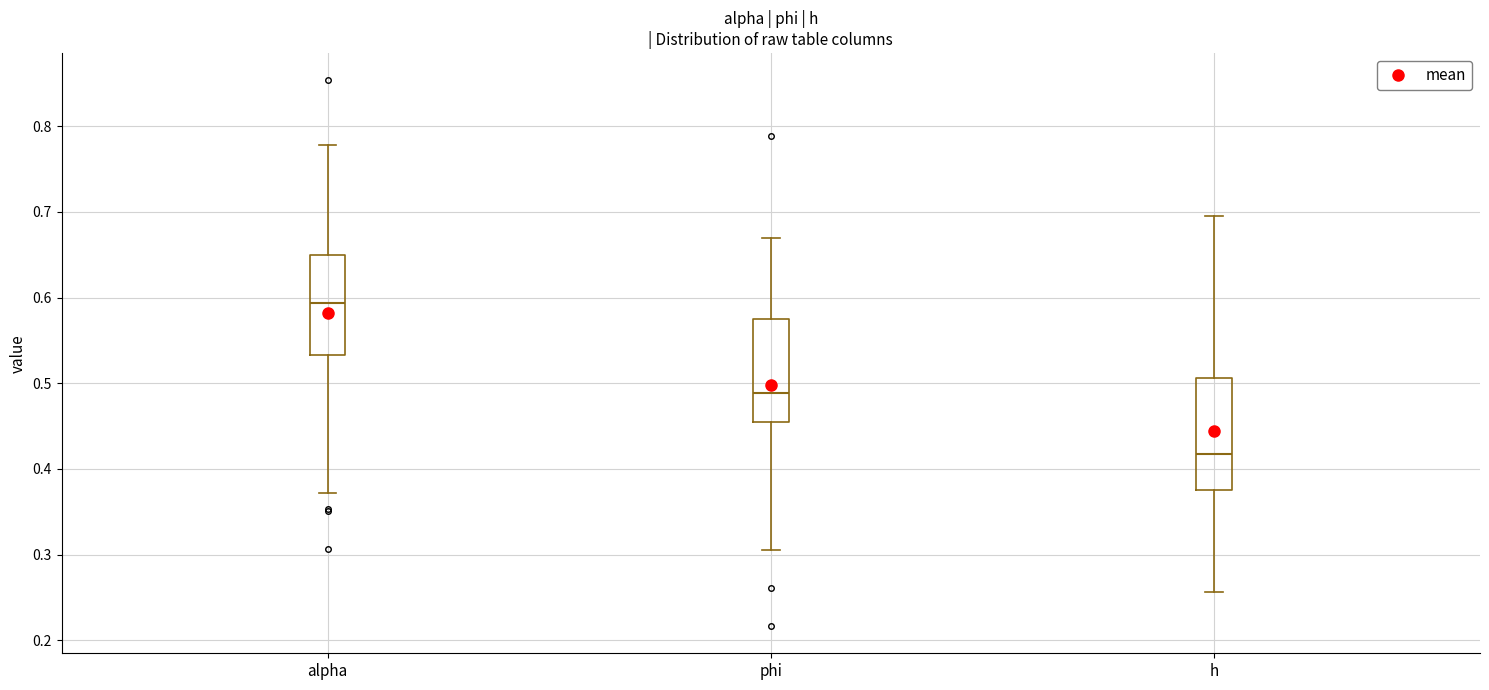

Where does the median line of the box for h sit on the y-axis? The values are not printed on the chart, so give them approximately, as read against the axis.

0.42